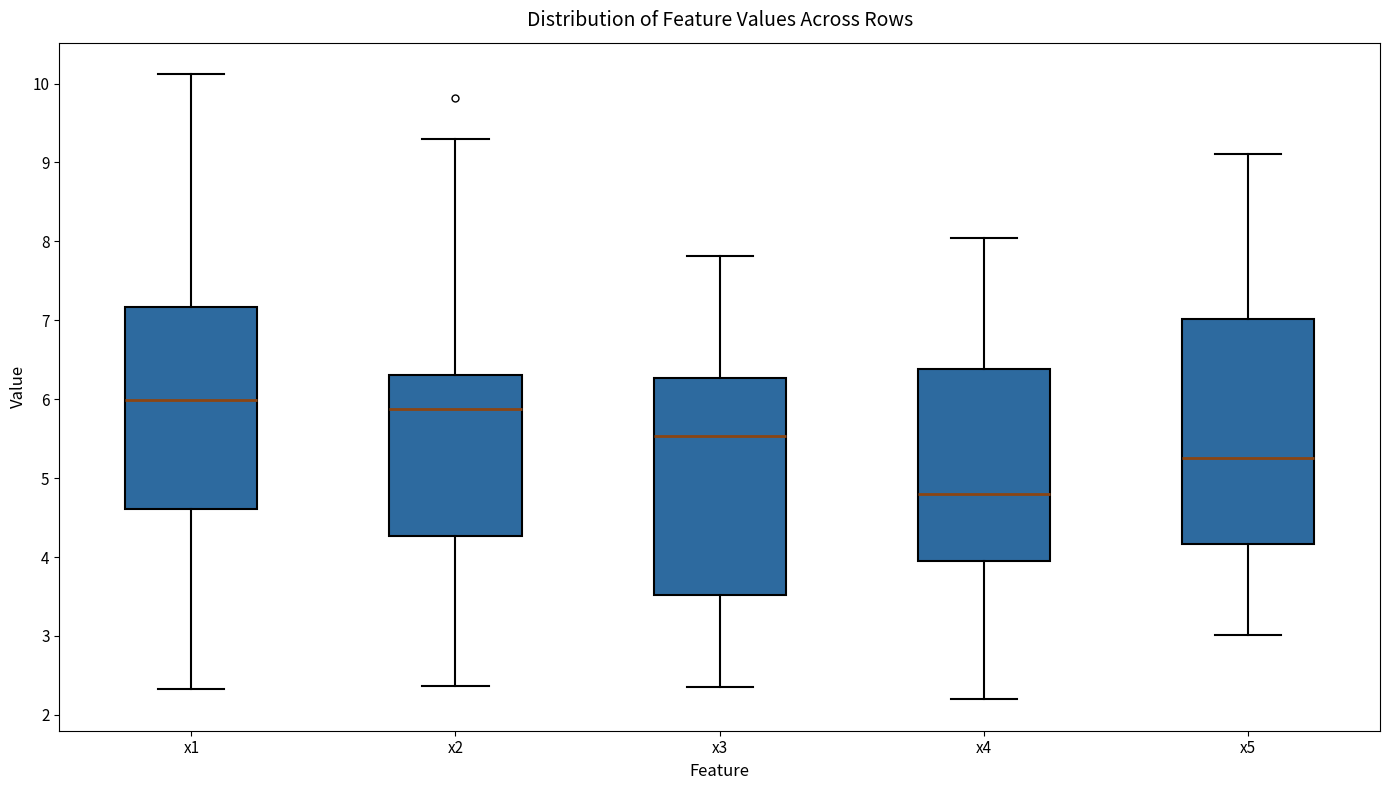

Reading left to right, read every box against the y-axis: the position of its median line, the range the box covers, and the ends of its whiskers. The values are not printed on the chart, so give them approximately, as read against the axis.

x1: median 6.0, box 4.6 to 7.2, whiskers 2.3 to 10.1
x2: median 5.9, box 4.3 to 6.3, whiskers 2.4 to 9.3
x3: median 5.5, box 3.5 to 6.3, whiskers 2.4 to 7.8
x4: median 4.8, box 3.9 to 6.4, whiskers 2.2 to 8.0
x5: median 5.3, box 4.2 to 7.0, whiskers 3.0 to 9.1